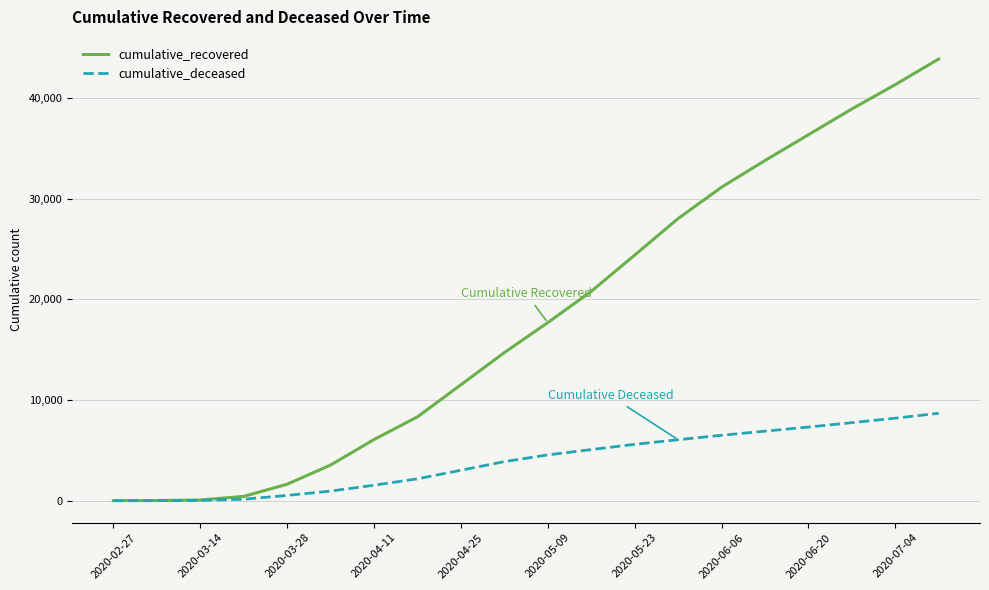

Rank the series by their maximum value, from lowest to highest.

cumulative_deceased, cumulative_recovered